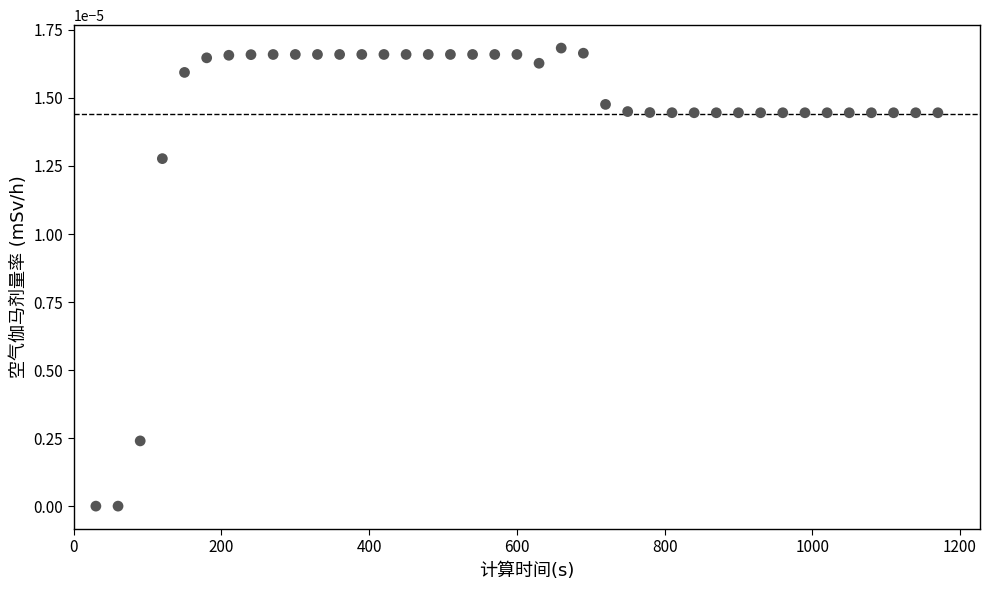

What is the range of X values (max minus min)?

1140.0